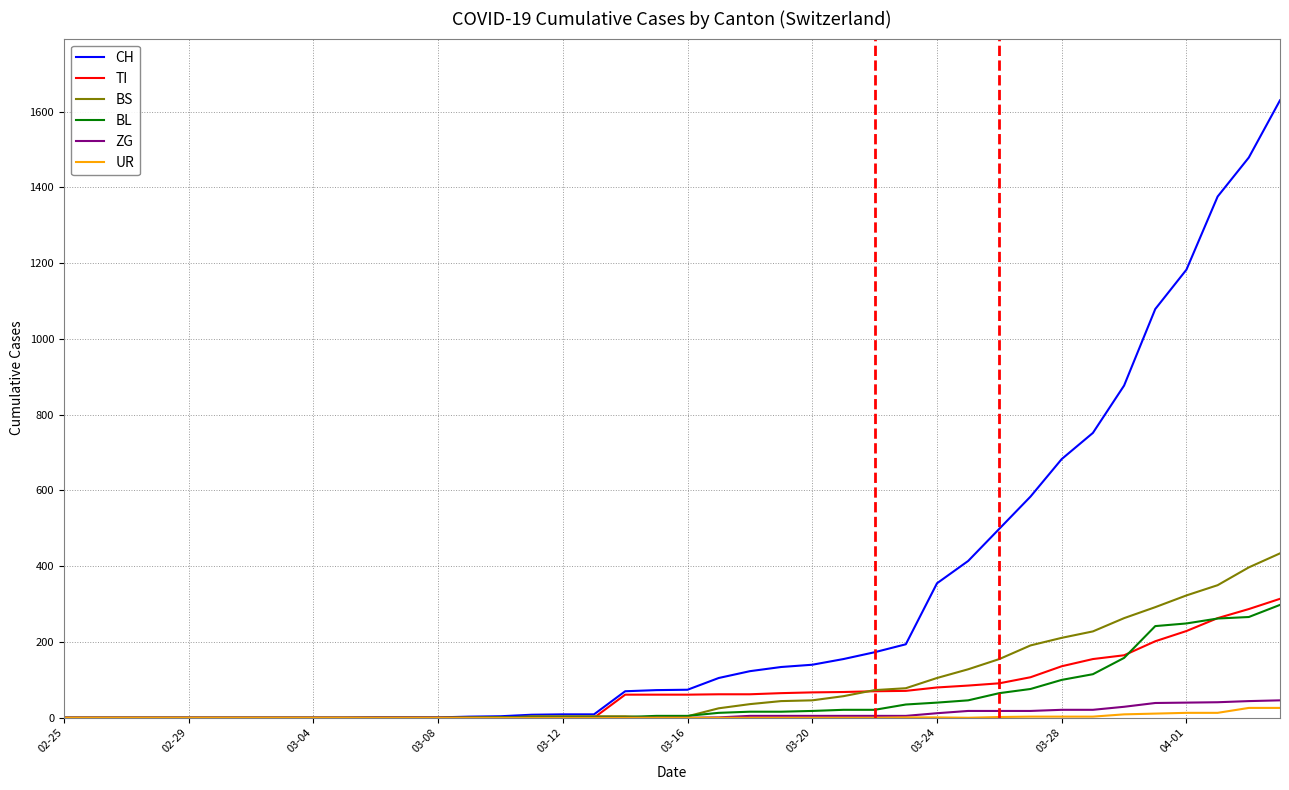

What is the maximum value for BS?

434